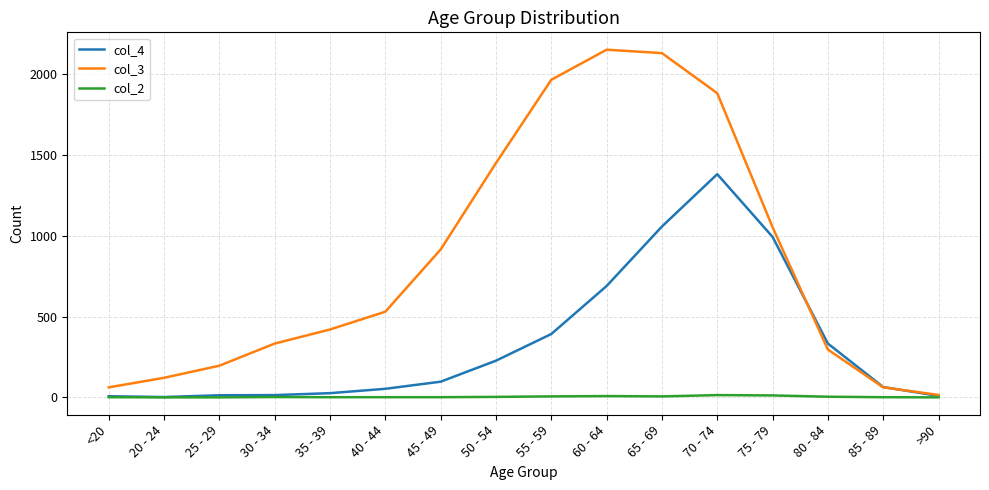

True or false: col_3 has a value of 15 at >90.

True